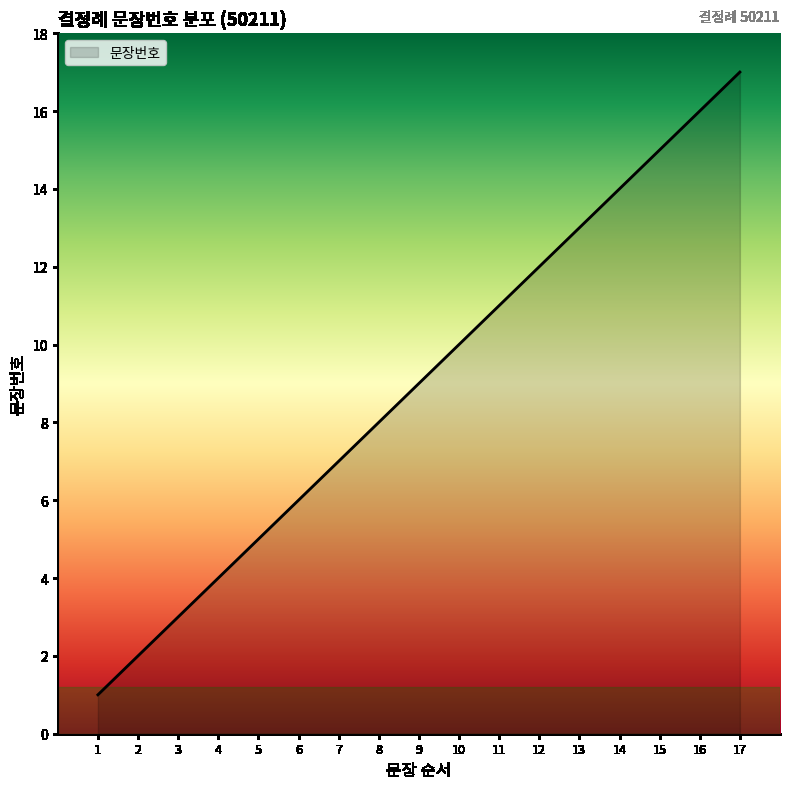

Rank the categories by value from highest to lowest.

17, 16, 15, 14, 13, 12, 11, 10, 9, 8, 7, 6, 5, 4, 3, 2, 1